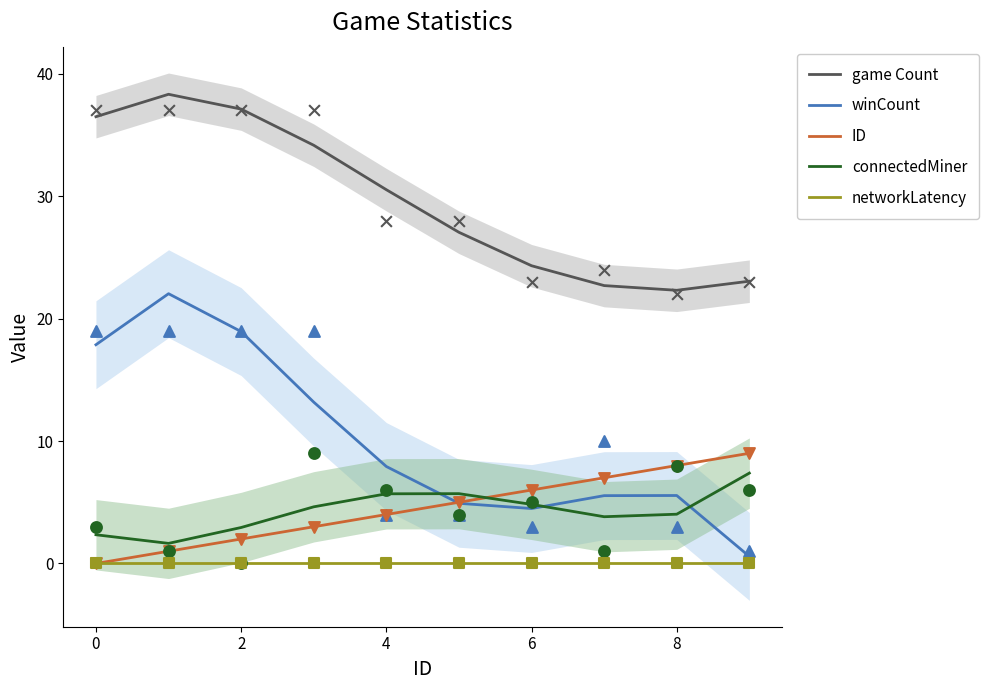

True or false: game Count and connectedMiner cross at least once.

False